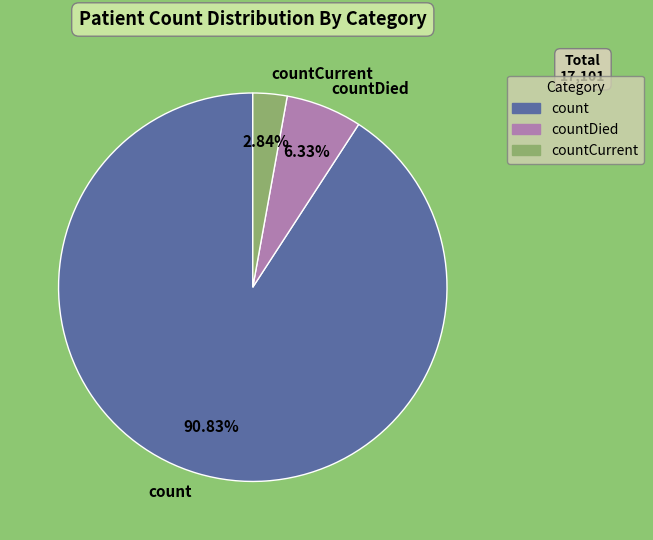

What percentage do countCurrent and countDied together represent?

9.2%